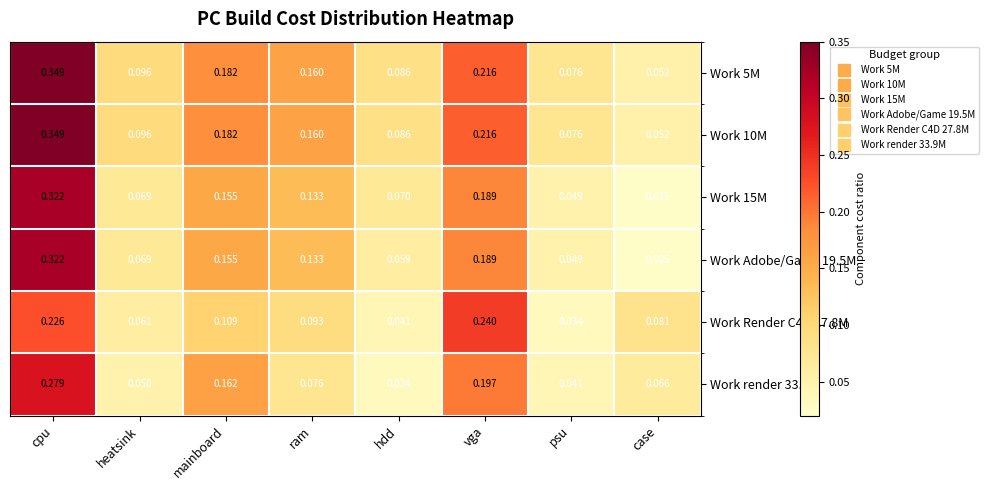

Which category has the lowest value in the Work 15M series?

case